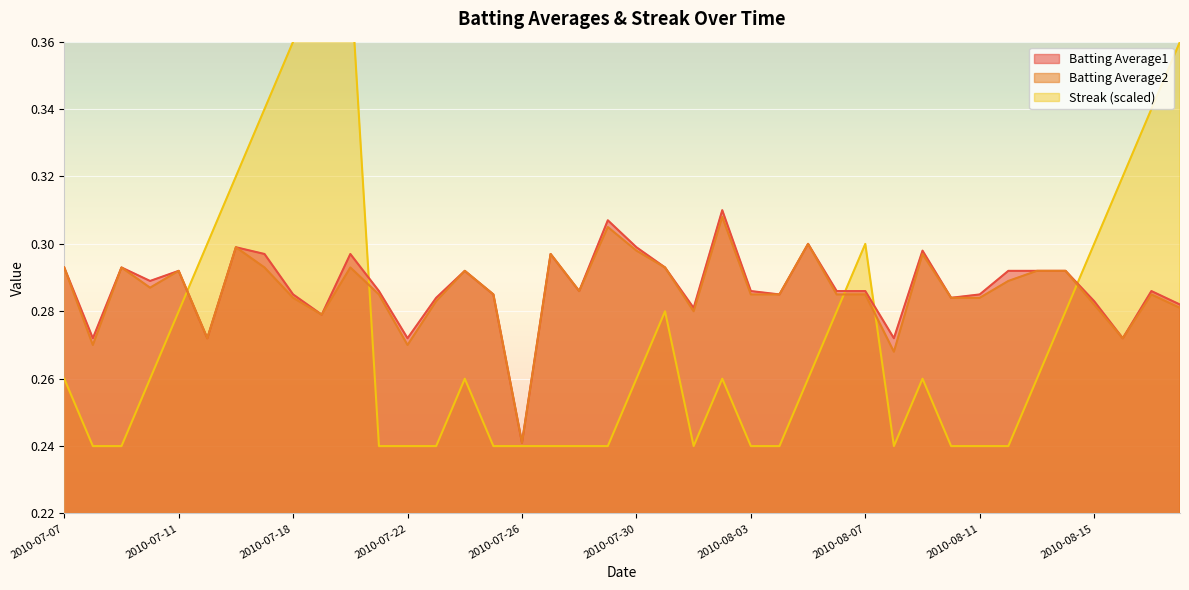

Reading left to right, what are all the values shown in this chart?

Batting Average1: 2010-07-07=0.3	2010-07-08=0.3	2010-07-09=0.3	2010-07-10=0.3	2010-07-11=0.3	2010-07-15=0.3	2010-07-16=0.3	2010-07-17=0.3	2010-07-18=0.3	2010-07-19=0.3	2010-07-20=0.3	2010-07-21=0.3	2010-07-22=0.3	2010-07-23=0.3	2010-07-24=0.3	2010-07-25=0.3	2010-07-26=0.2	2010-07-27=0.3	2010-07-28=0.3	2010-07-29=0.3	2010-07-30=0.3	2010-07-31=0.3	2010-08-01=0.3	2010-08-02=0.3	2010-08-03=0.3	2010-08-04=0.3	2010-08-05=0.3	2010-08-06=0.3	2010-08-07=0.3	2010-08-08=0.3	2010-08-09=0.3	2010-08-10=0.3	2010-08-11=0.3	2010-08-12=0.3	2010-08-13=0.3	2010-08-14=0.3	2010-08-15=0.3	2010-08-16=0.3	2010-08-17=0.3	2010-08-18=0.3
Batting Average2: 2010-07-07=0.3	2010-07-08=0.3	2010-07-09=0.3	2010-07-10=0.3	2010-07-11=0.3	2010-07-15=0.3	2010-07-16=0.3	2010-07-17=0.3	2010-07-18=0.3	2010-07-19=0.3	2010-07-20=0.3	2010-07-21=0.3	2010-07-22=0.3	2010-07-23=0.3	2010-07-24=0.3	2010-07-25=0.3	2010-07-26=0.2	2010-07-27=0.3	2010-07-28=0.3	2010-07-29=0.3	2010-07-30=0.3	2010-07-31=0.3	2010-08-01=0.3	2010-08-02=0.3	2010-08-03=0.3	2010-08-04=0.3	2010-08-05=0.3	2010-08-06=0.3	2010-08-07=0.3	2010-08-08=0.3	2010-08-09=0.3	2010-08-10=0.3	2010-08-11=0.3	2010-08-12=0.3	2010-08-13=0.3	2010-08-14=0.3	2010-08-15=0.3	2010-08-16=0.3	2010-08-17=0.3	2010-08-18=0.3
Streak: 2010-07-07=0.3	2010-07-08=0.2	2010-07-09=0.2	2010-07-10=0.3	2010-07-11=0.3	2010-07-15=0.3	2010-07-16=0.3	2010-07-17=0.3	2010-07-18=0.4	2010-07-19=0.4	2010-07-20=0.4	2010-07-21=0.2	2010-07-22=0.2	2010-07-23=0.2	2010-07-24=0.3	2010-07-25=0.2	2010-07-26=0.2	2010-07-27=0.2	2010-07-28=0.2	2010-07-29=0.2	2010-07-30=0.3	2010-07-31=0.3	2010-08-01=0.2	2010-08-02=0.3	2010-08-03=0.2	2010-08-04=0.2	2010-08-05=0.3	2010-08-06=0.3	2010-08-07=0.3	2010-08-08=0.2	2010-08-09=0.3	2010-08-10=0.2	2010-08-11=0.2	2010-08-12=0.2	2010-08-13=0.3	2010-08-14=0.3	2010-08-15=0.3	2010-08-16=0.3	2010-08-17=0.3	2010-08-18=0.4